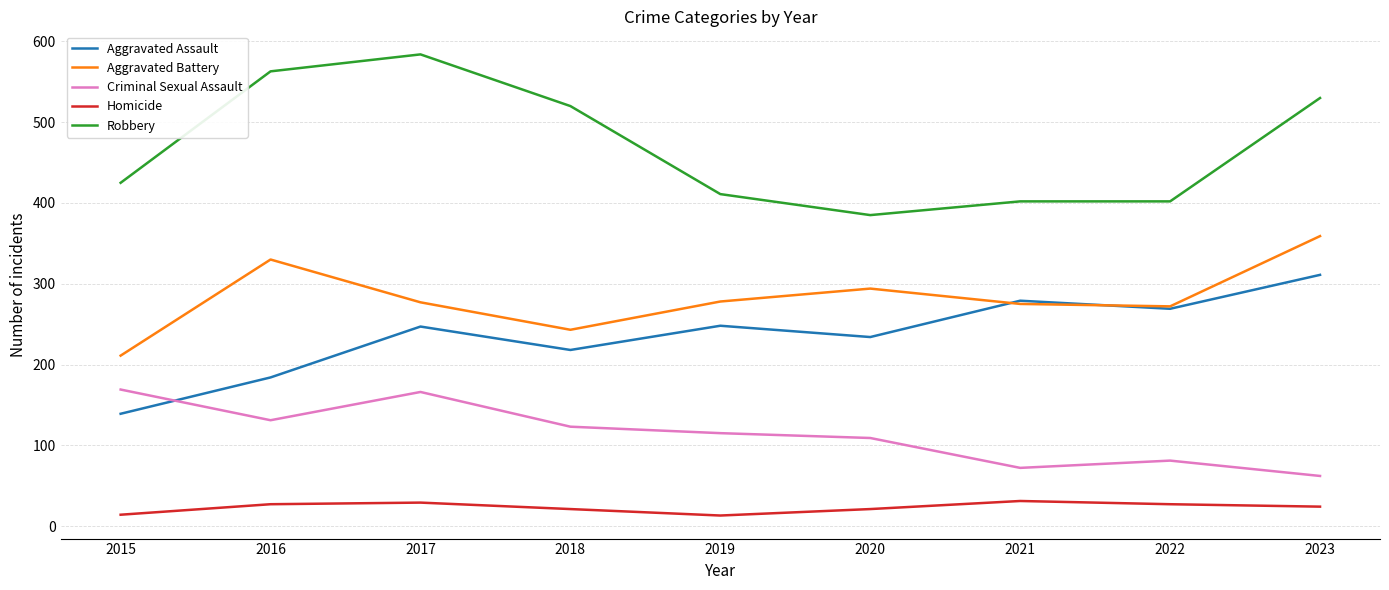

What is the total value across all series at 2022?

1051